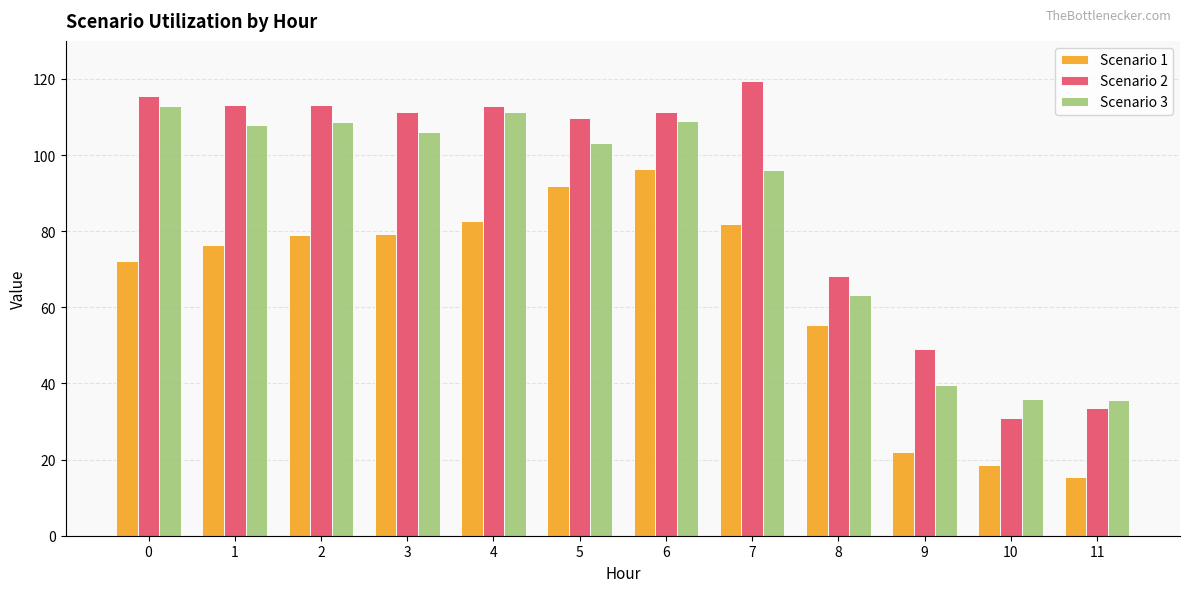

Which series has the largest range (max minus min)?

Scenario 2